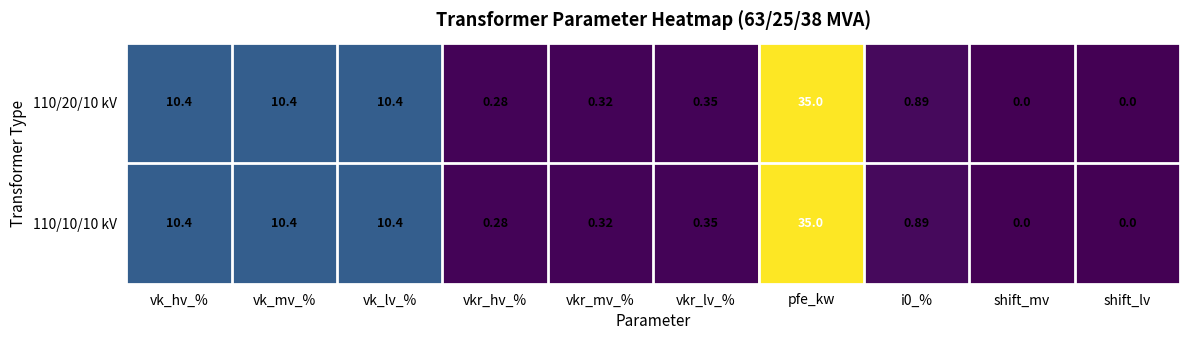

At which category is the sum across all series the highest?

pfe_kw